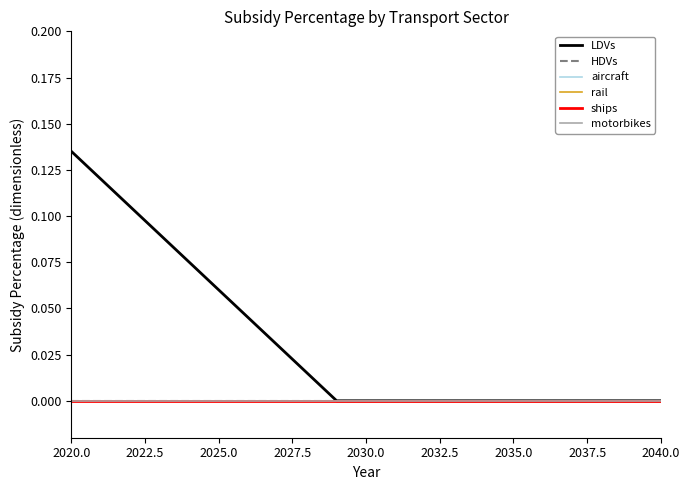

True or false: HDVs and aircraft cross at least once.

False